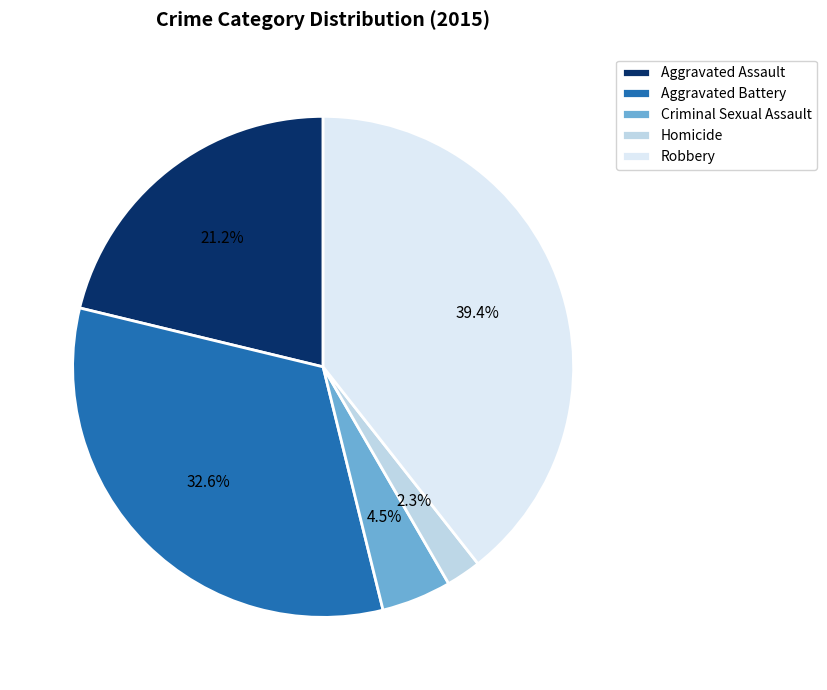

Count the number of slices in the pie.

5